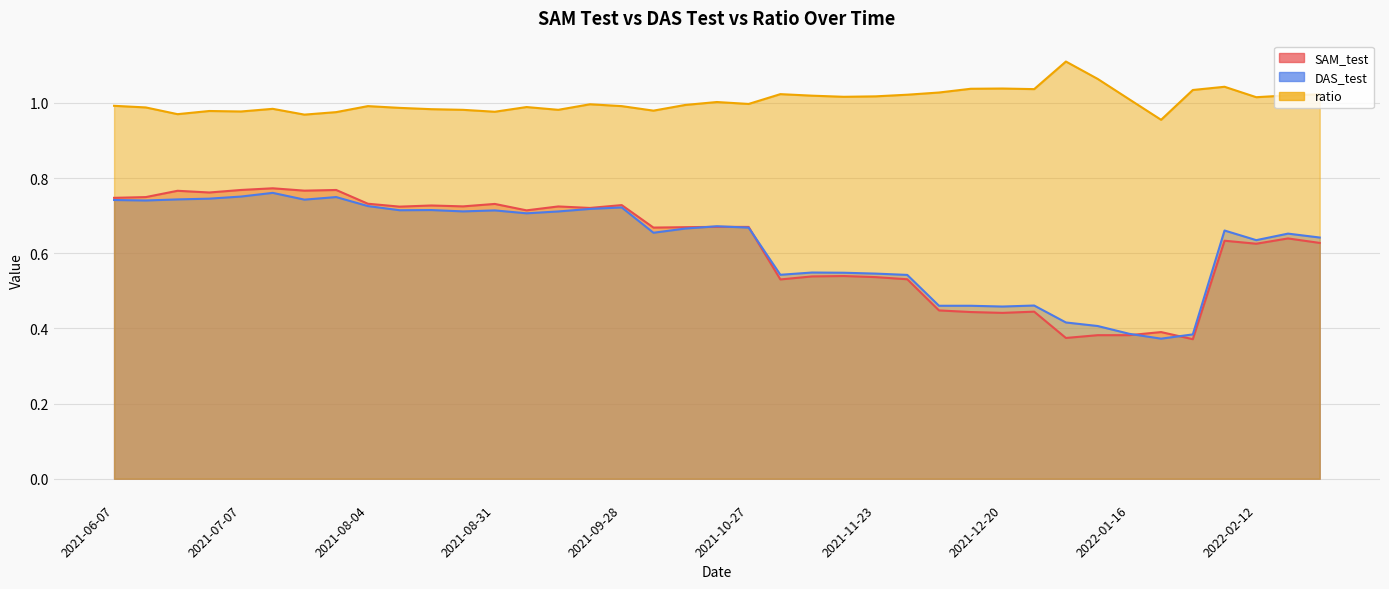

Which label corresponds to the largest value in the chart?

2022-01-02